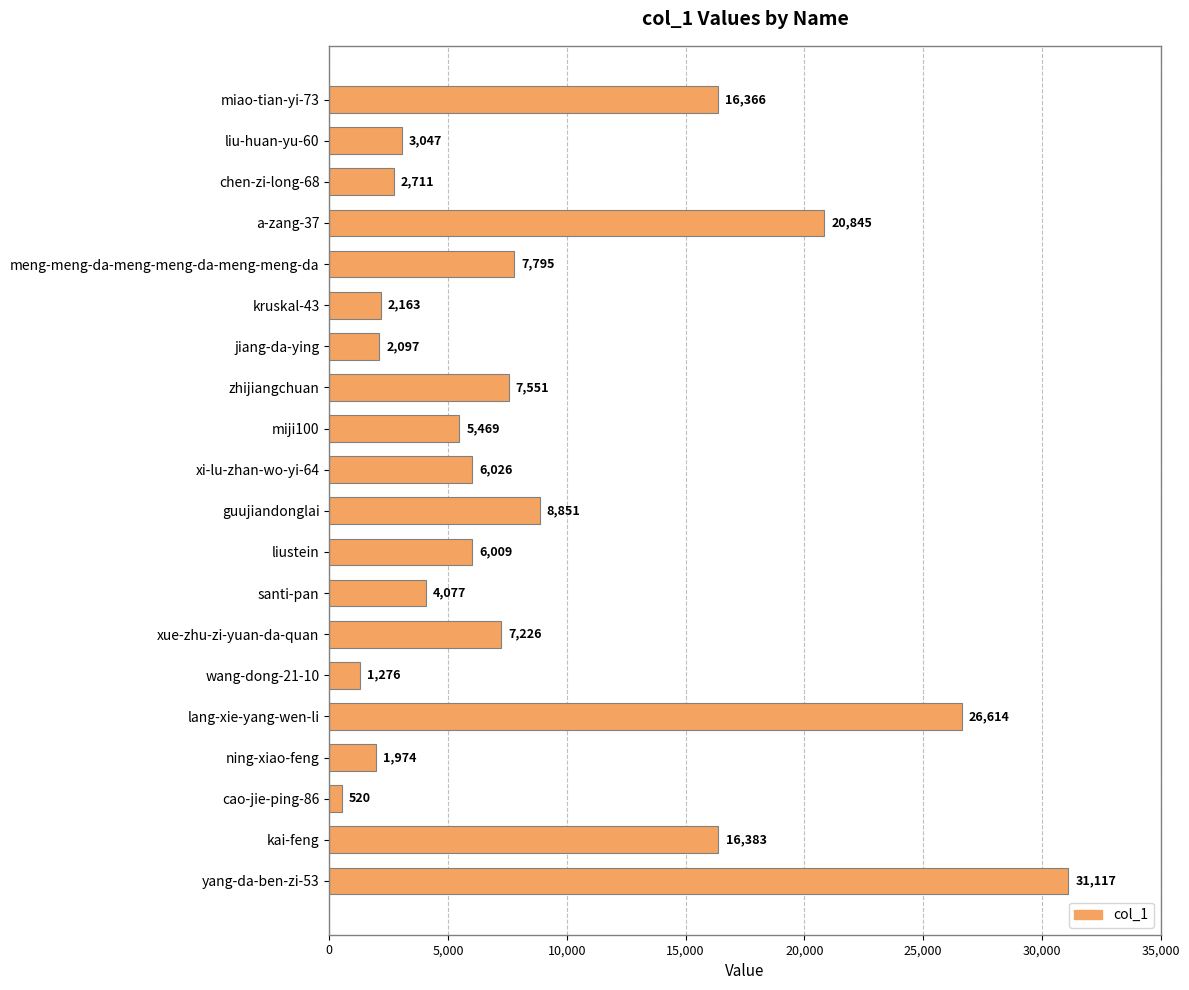

What is the average value?

8906